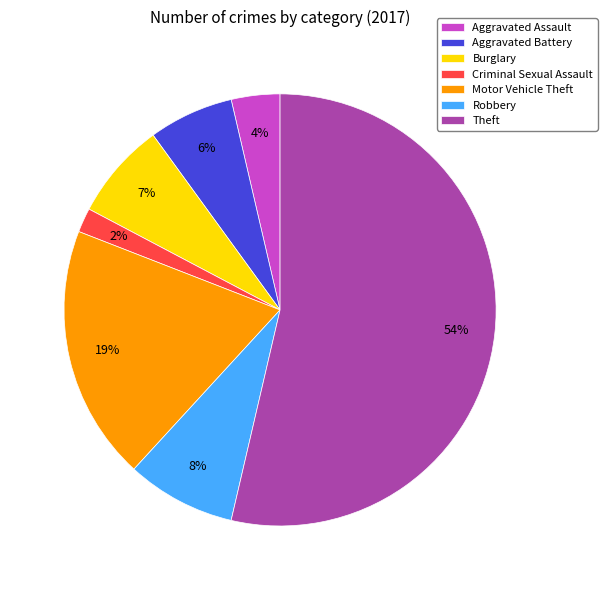

Is it true that Motor Vehicle Theft is 5% of the pie?

False